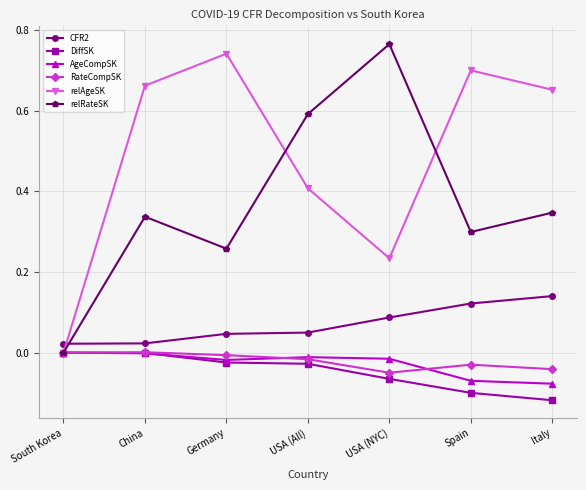

Which category has the highest value across all series?

USA (NYC)